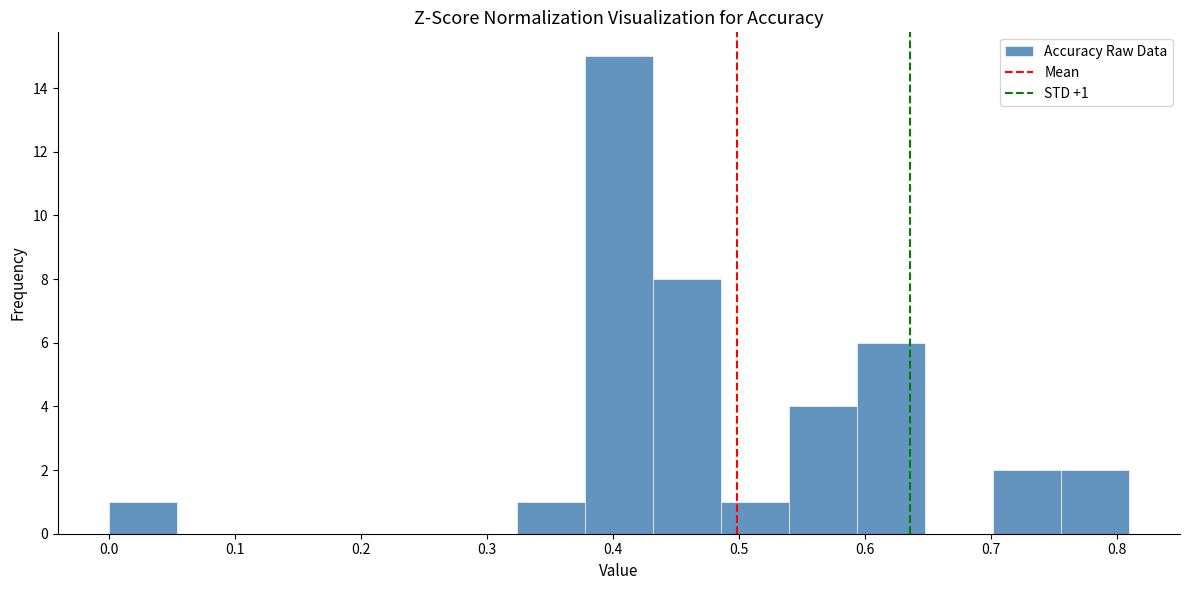

Which range on the x-axis has the tallest bar?

0.38 to 0.43